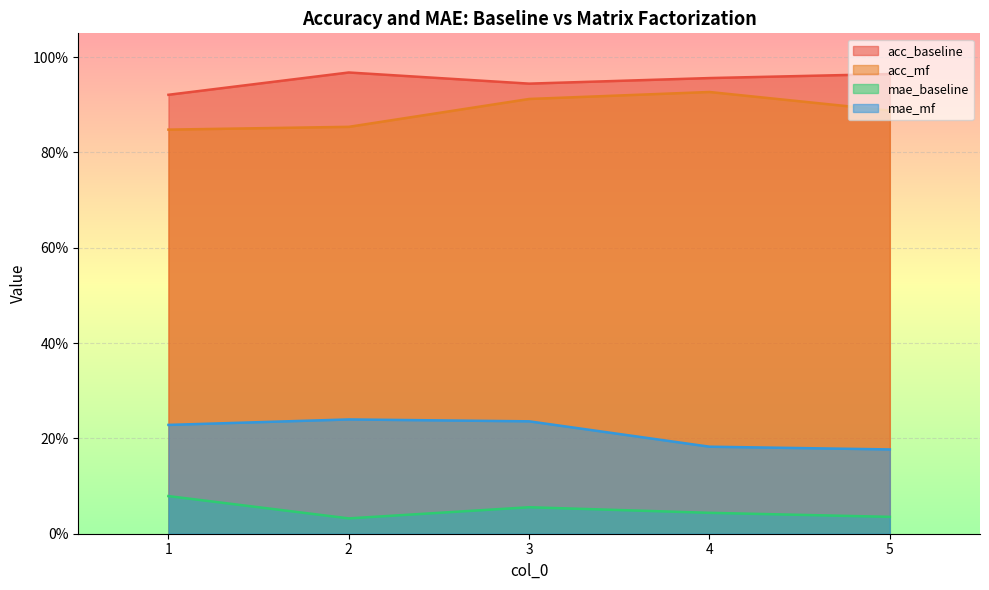

List the series in order of their peak value, lowest first.

mae_baseline, mae_mf, acc_mf, acc_baseline